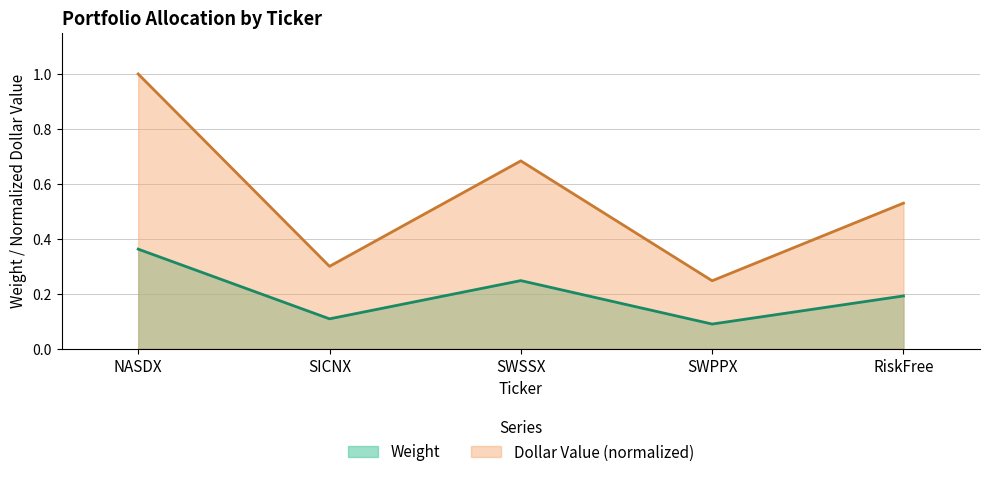

Between SICNX and SWSSX, which series saw the biggest shift?

Dollar Value (normalized)